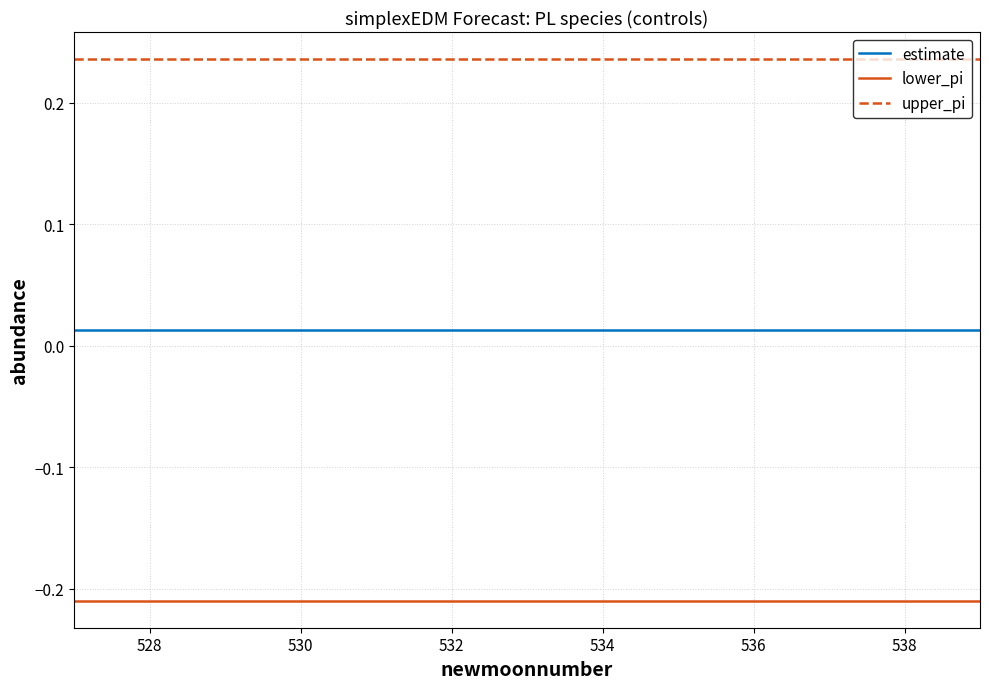

True or false: lower_pi and estimate cross at least once.

False